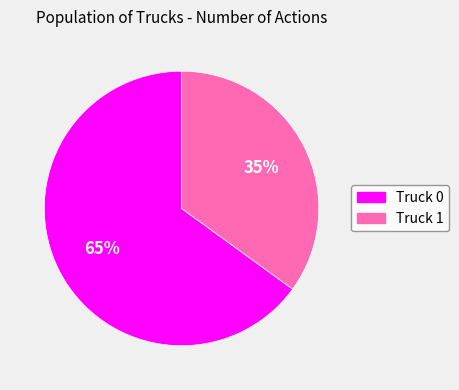

Rank the categories by value from highest to lowest.

Truck 0, Truck 1